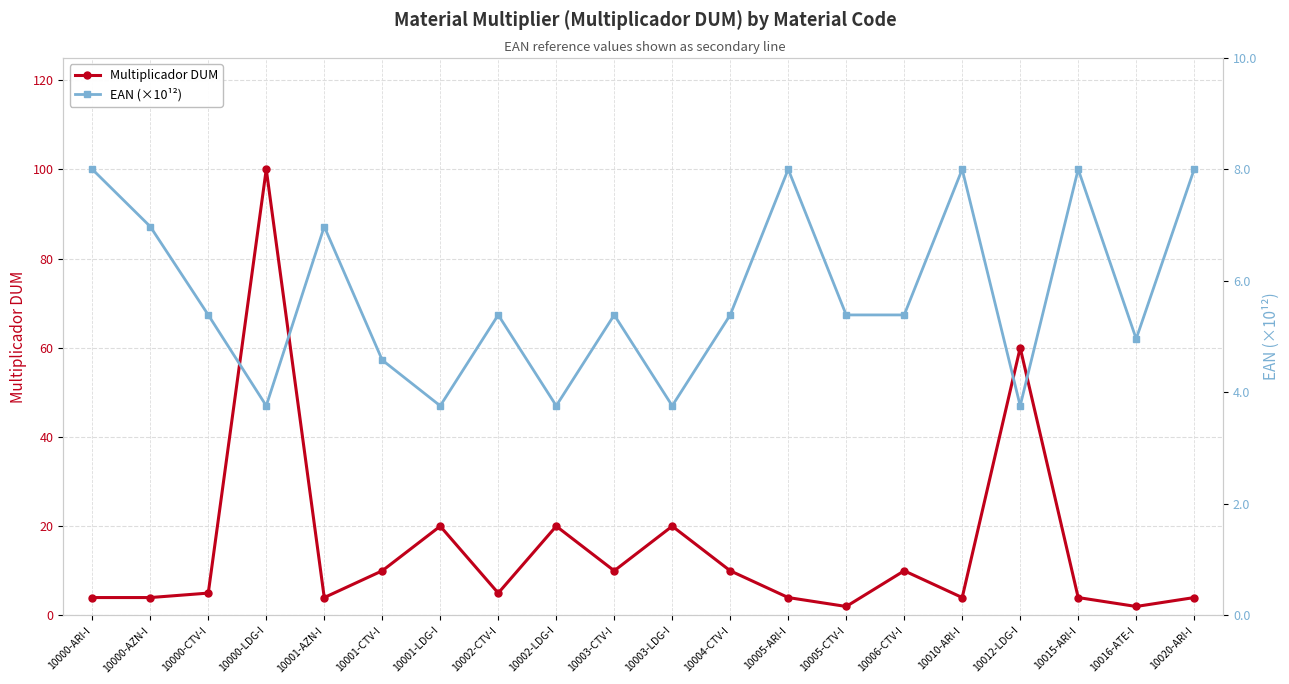

Is it true that EAN (×10¹²) equals 8.3 at 10006-CTV-I?

False